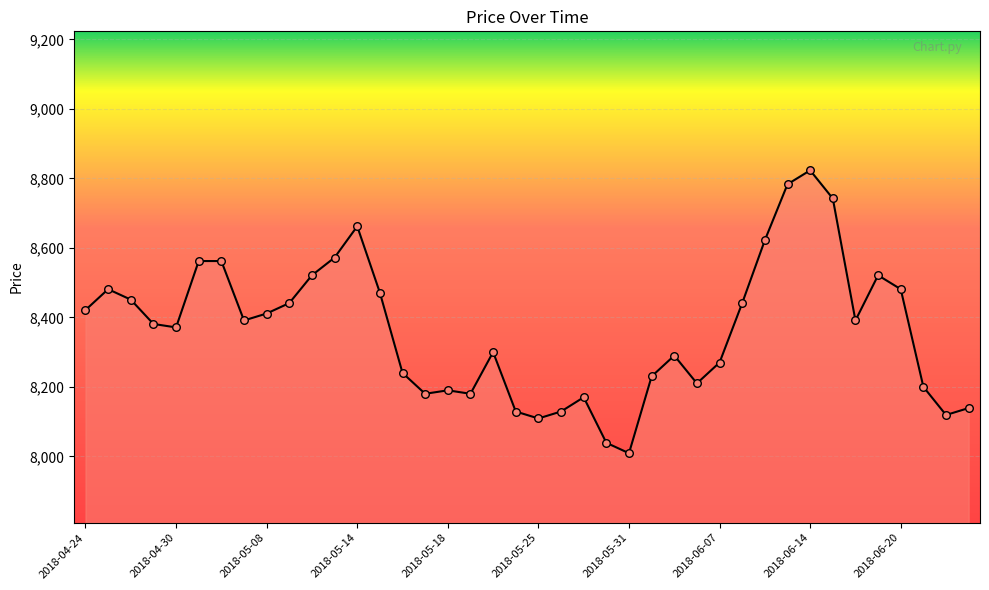

What is the minimum value shown in the chart?

8009